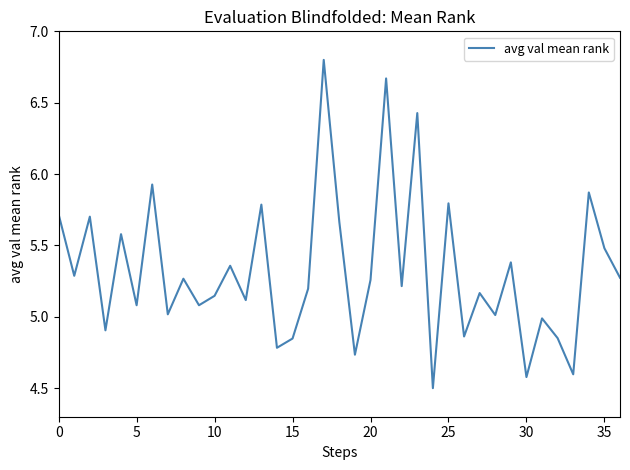

What is the difference between the maximum and minimum values?

2.3